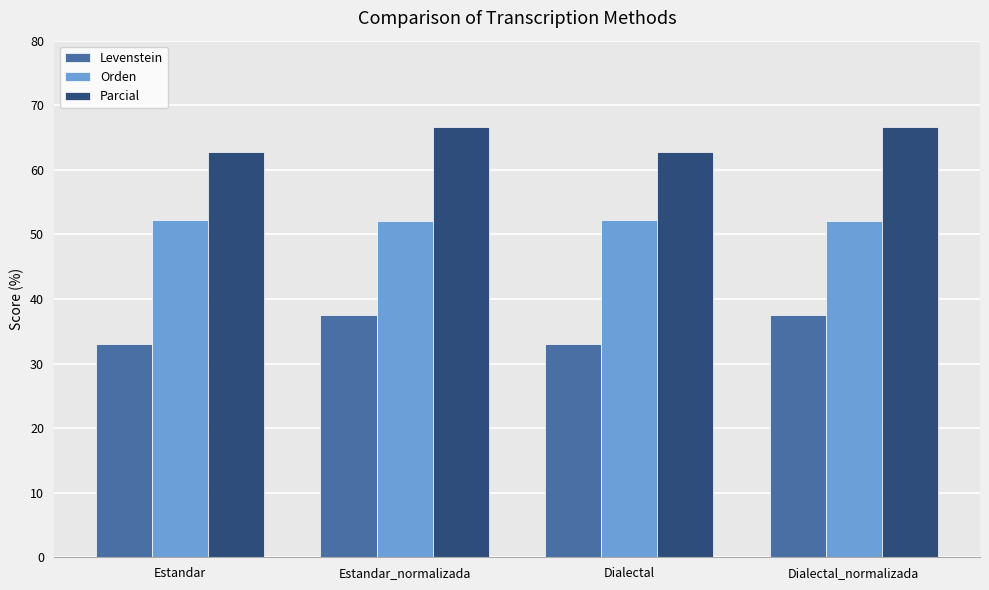

At which label does Parcial first exceed 66?

Estandar_normalizada